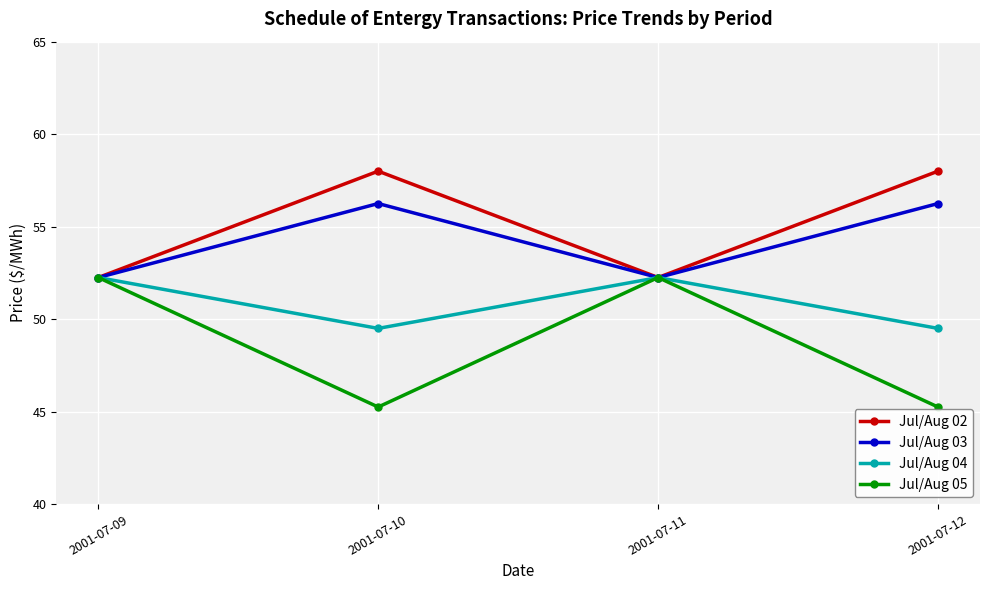

Between 2001-07-10 and 2001-07-11, which series saw the biggest shift?

Jul/Aug 05